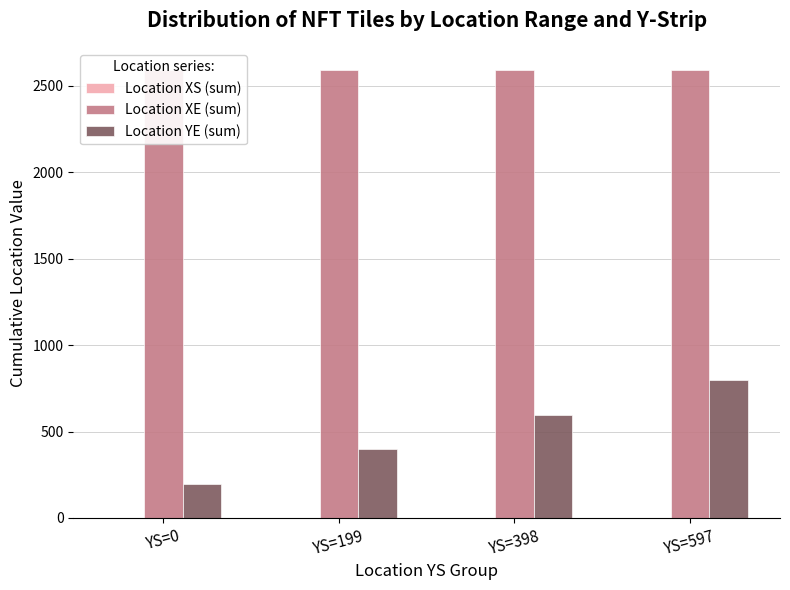

Reading left to right, list all the values displayed in this chart.

Location XS (sum): 0	0	0	0
Location XE (sum): 2590	2590	2590	2590
Location YE (sum): 199	398	597	796